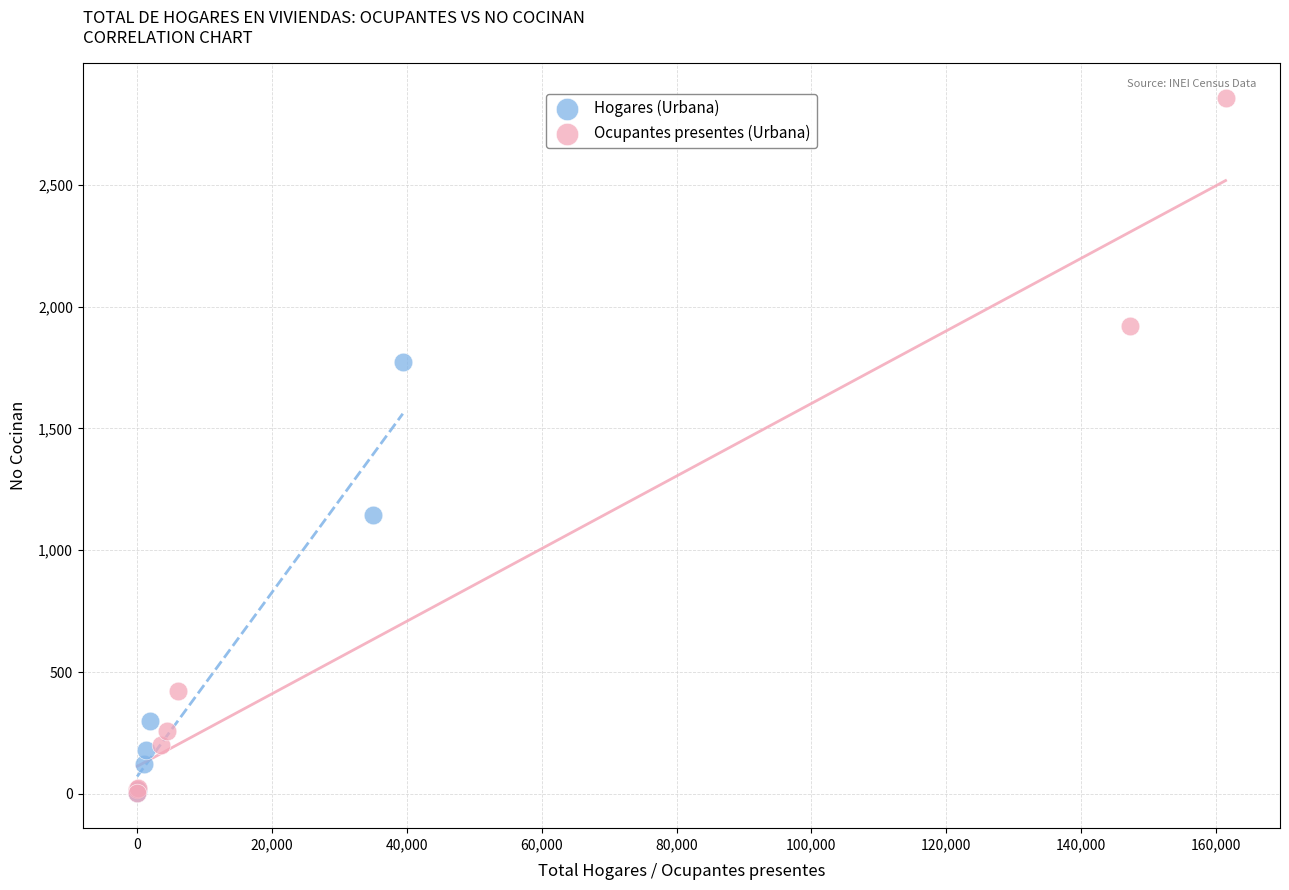

Which series contains the highest Y value?

Ocupantes presentes (Urbana)